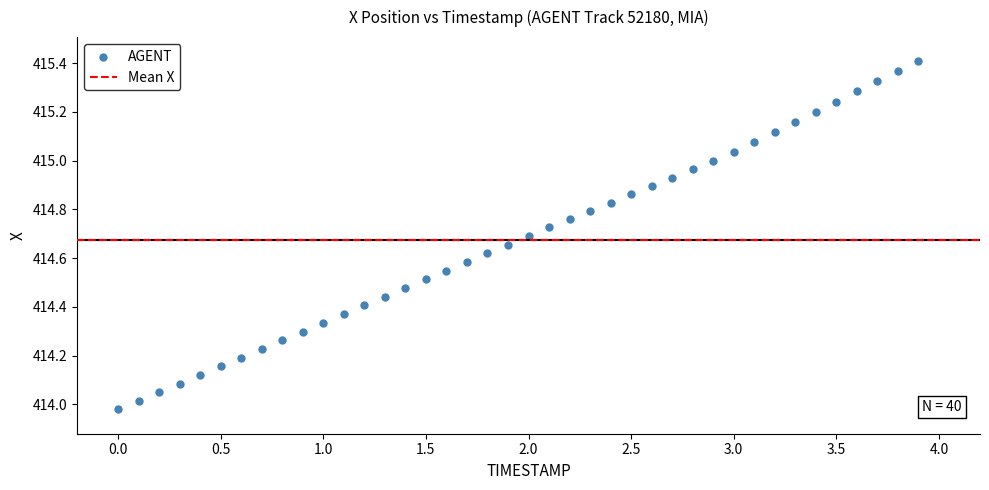

What is the range of Y values (max minus min)?

1.4